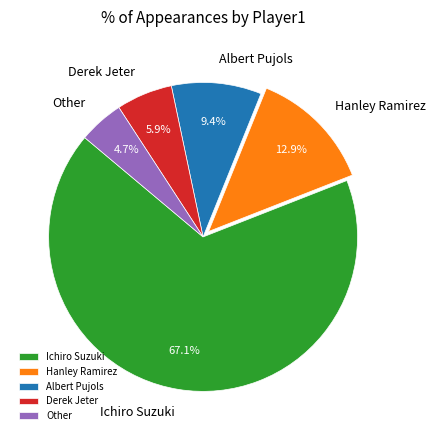

What is the smallest slice in the pie chart?

Other